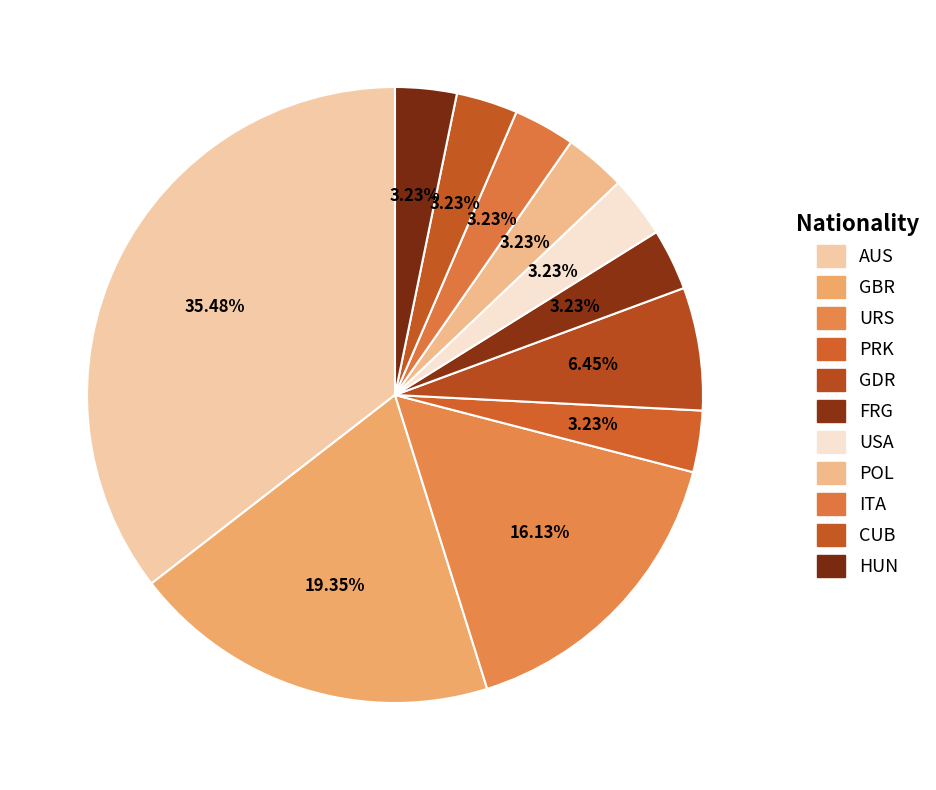

What portion of the pie excludes USA?

96.8%